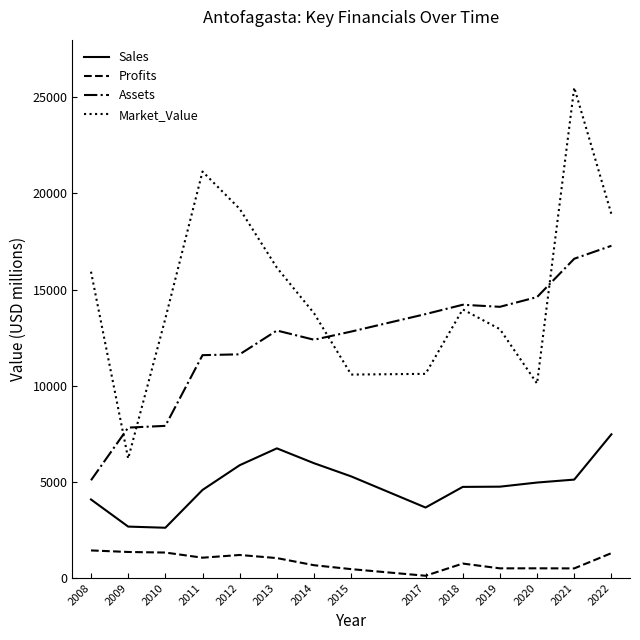

Where does the Profits series first go above 1032?

2008